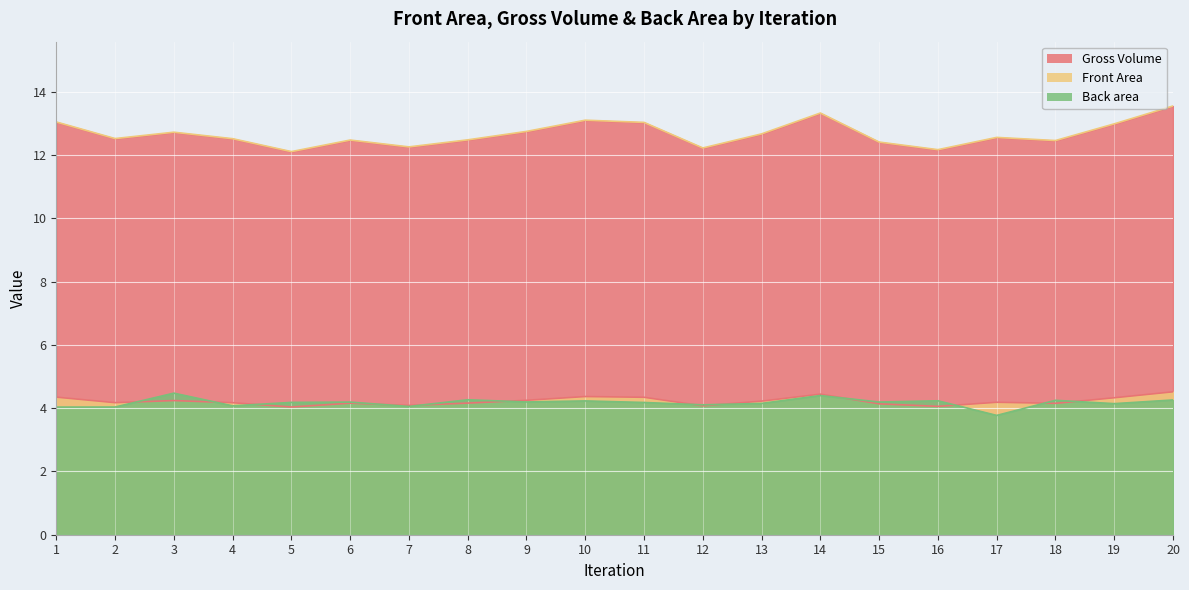

Where is the first local maximum for Front Area?

3